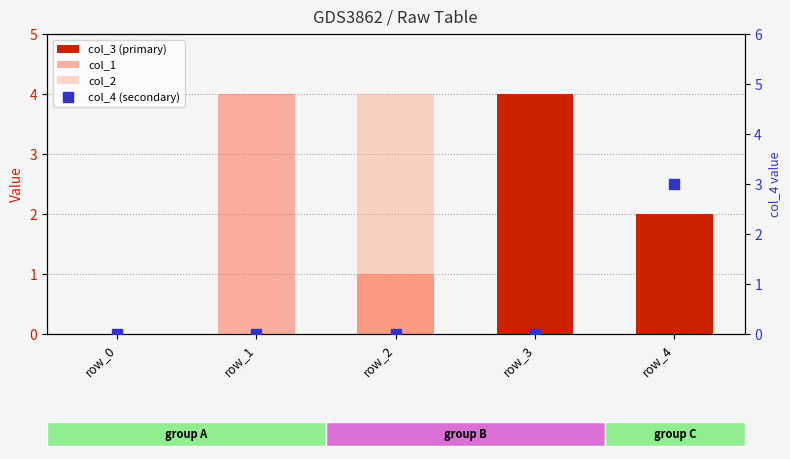

Which series has the largest total across all categories?

col_3 (primary)